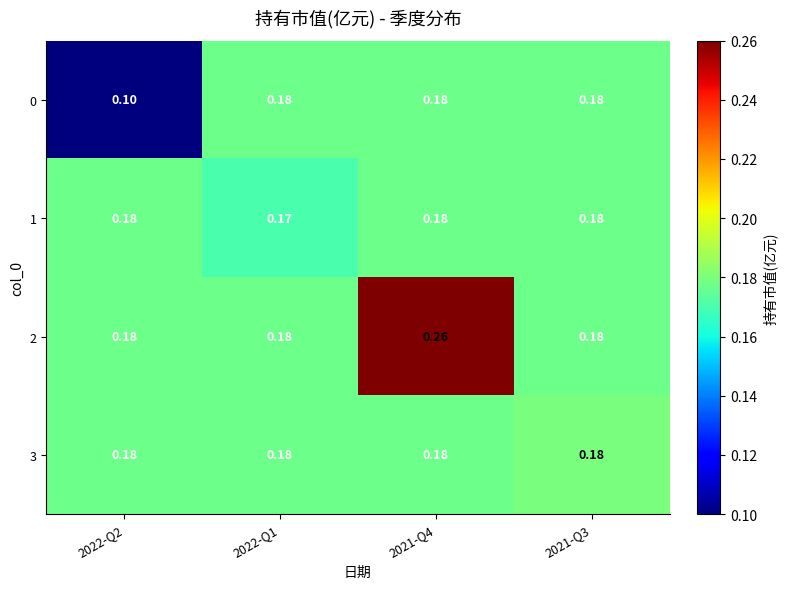

Count the number of categories in the chart.

4